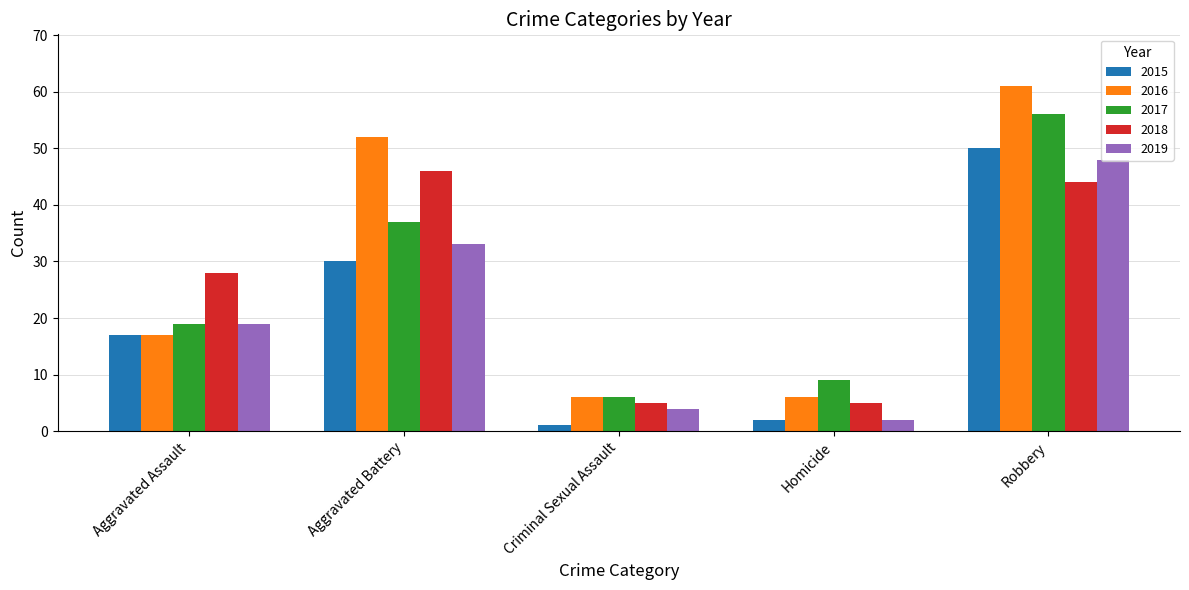

What is the value of the 2016 bar at the 1st from the left?

17